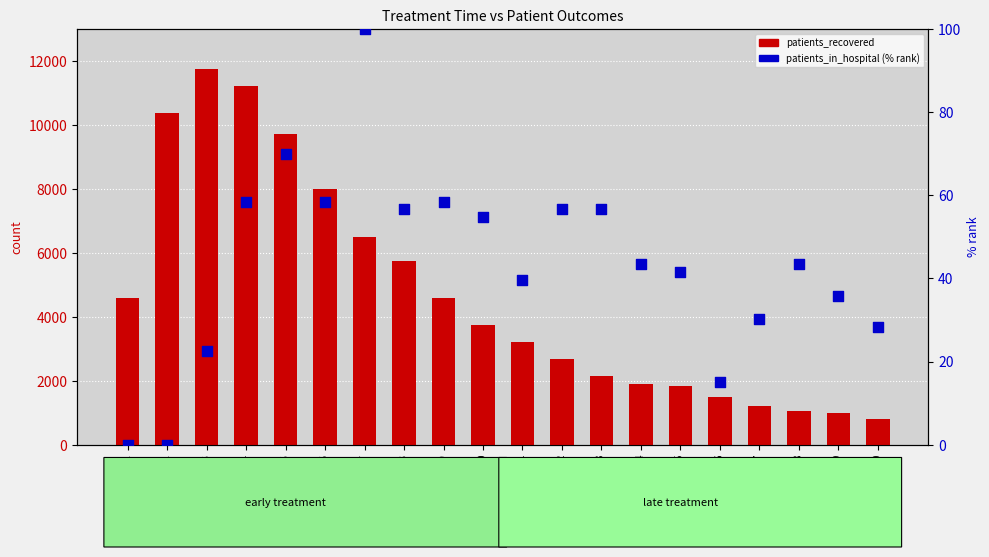

Which series reaches the minimum Y coordinate?

patients_in_hospital (% rank)